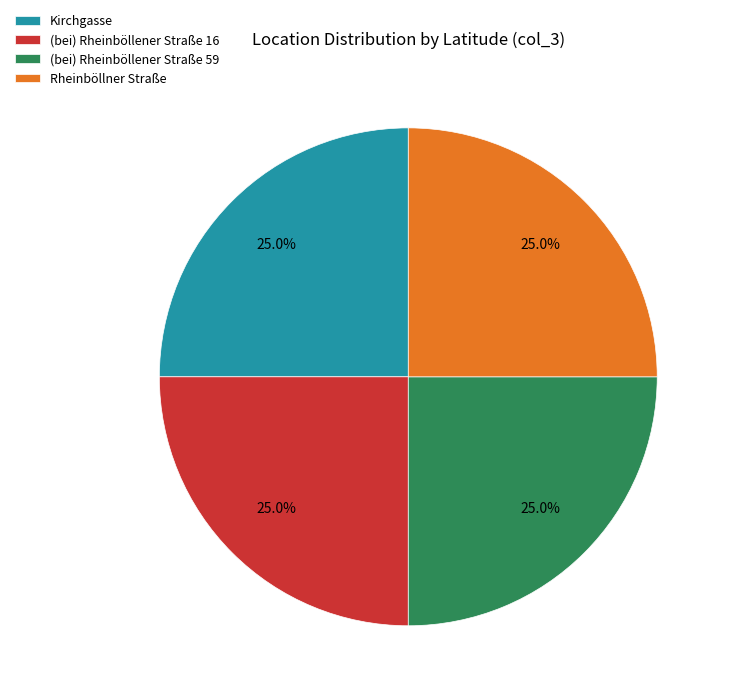

Is it true that Rheinböllner Straße is 15% of the pie?

False